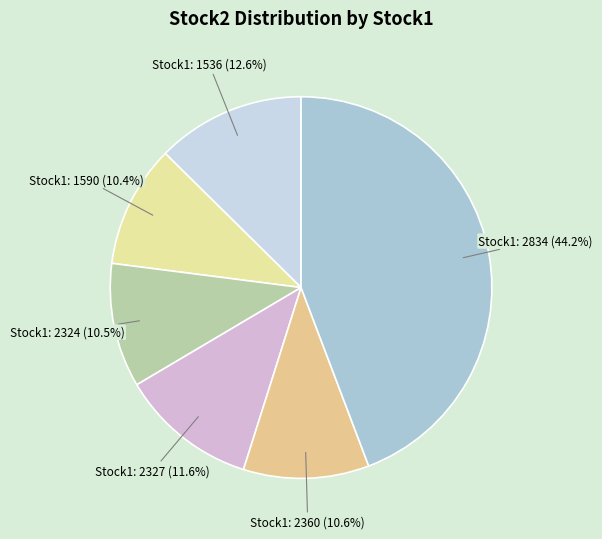

Does any single category account for the majority?

No